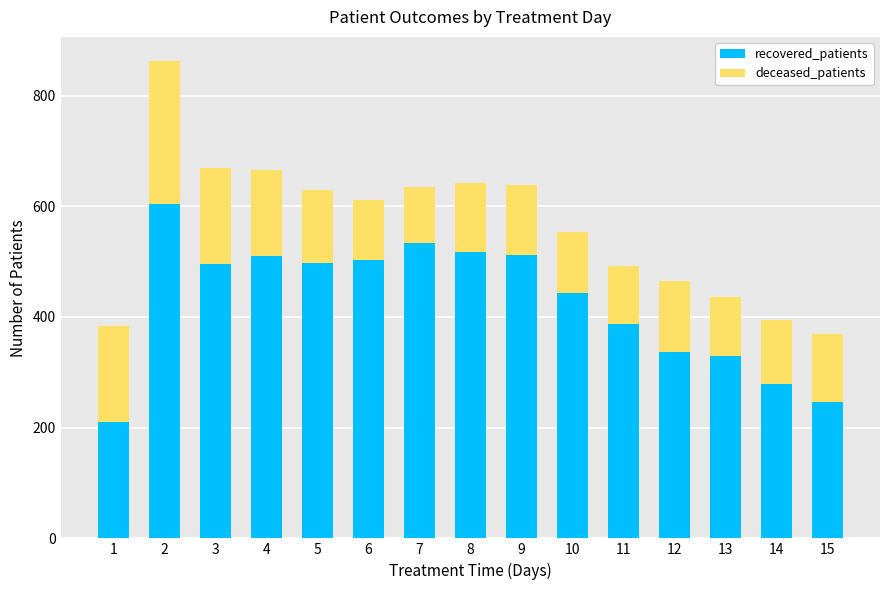

What is the difference between the recovered_patients values at 12 and 3?

159